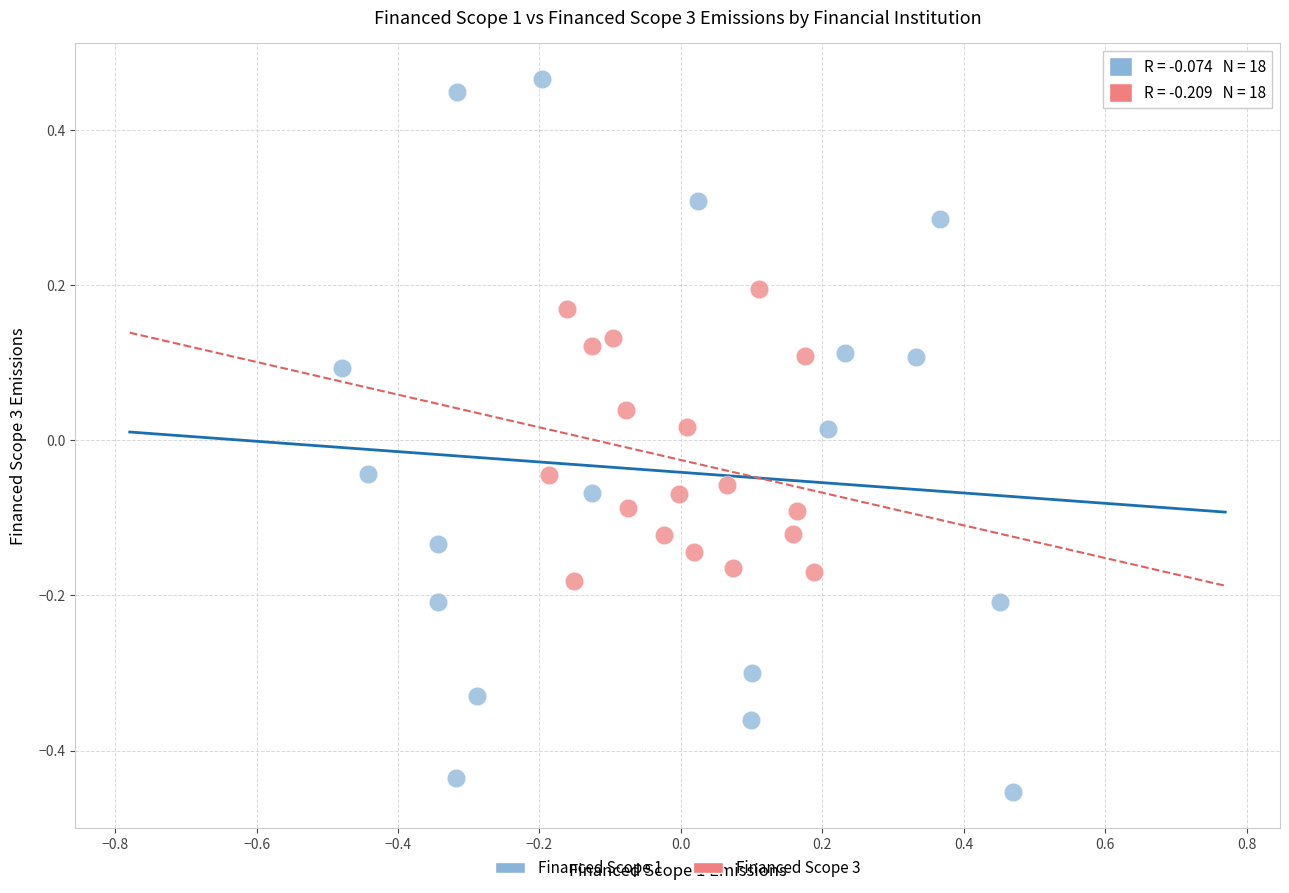

Which series has the largest Y range (max minus min)?

Financed Scope 1